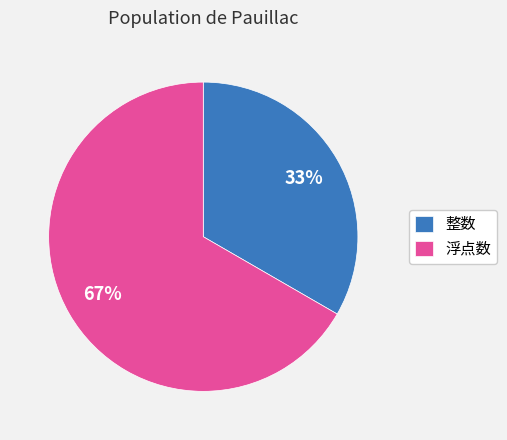

How many slices are in this pie chart?

2